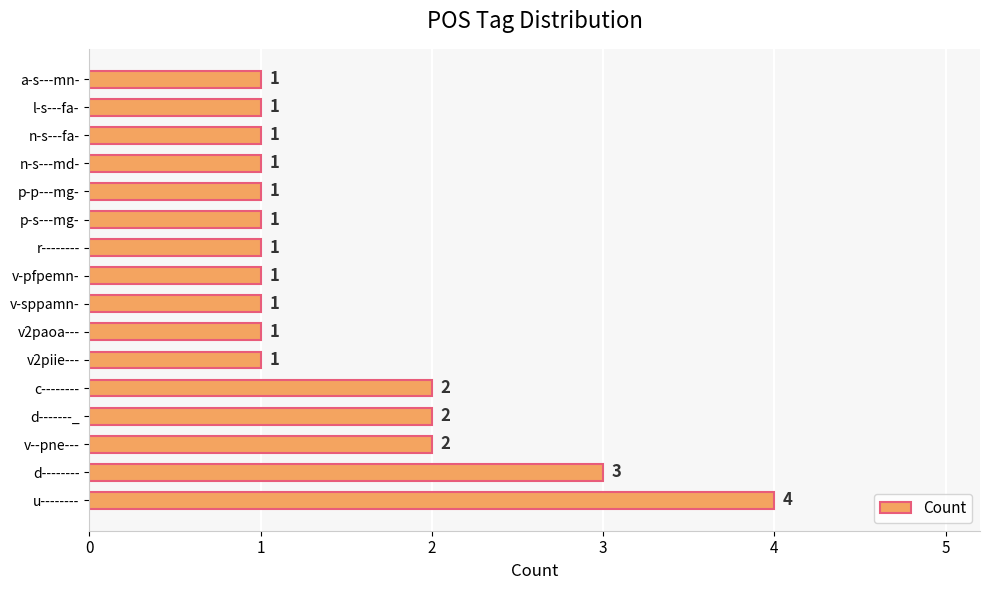

How many data points are above 1?

5